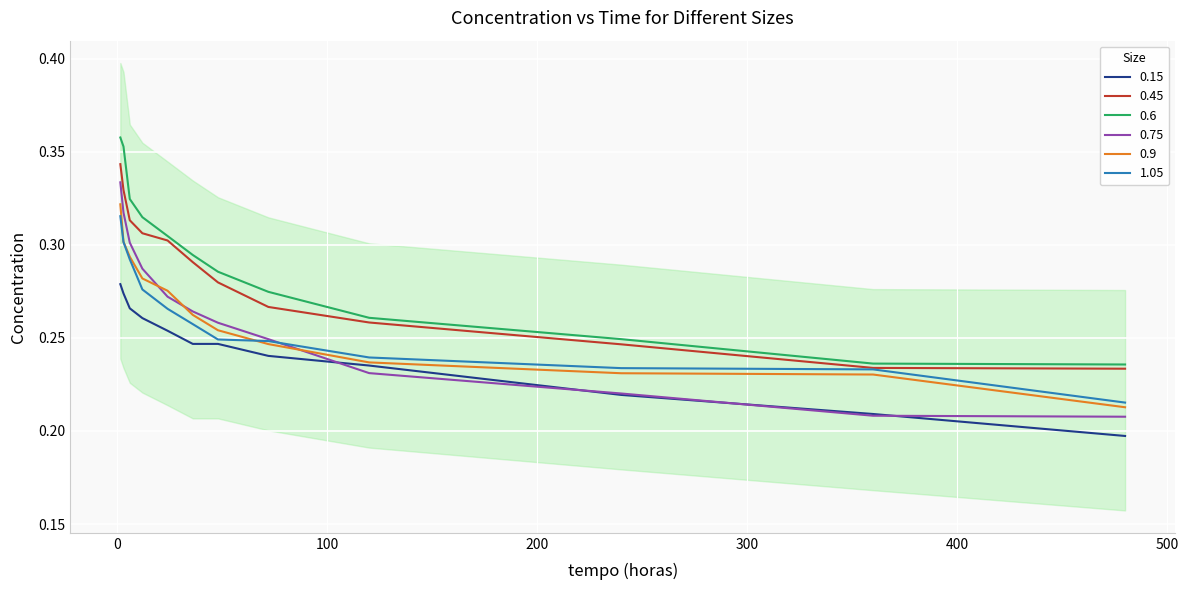

True or false: 0.9 and 0.15 cross at least once.

False